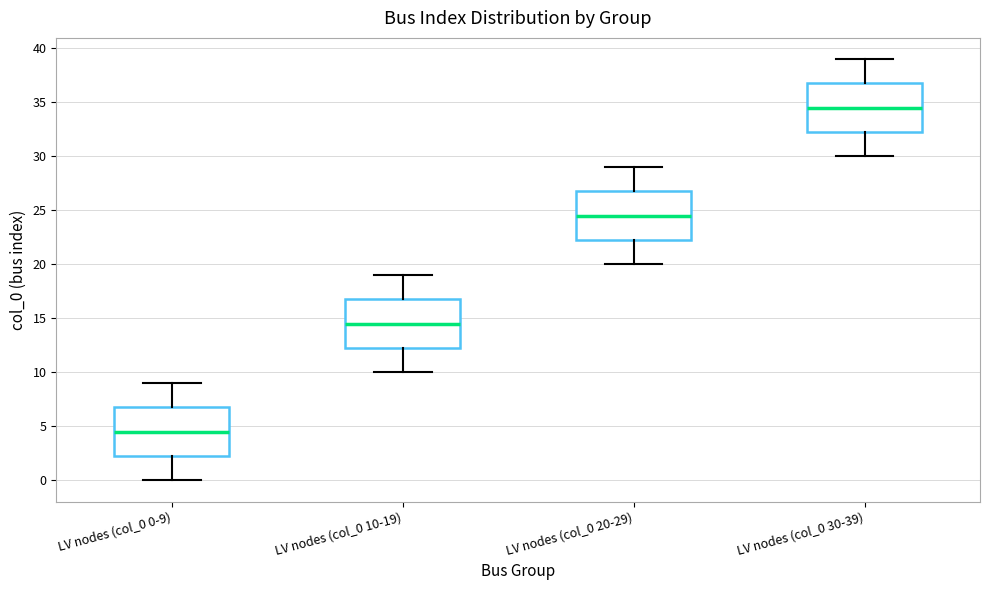

Which box has the highest median line?

LV nodes (col_0 30-39)